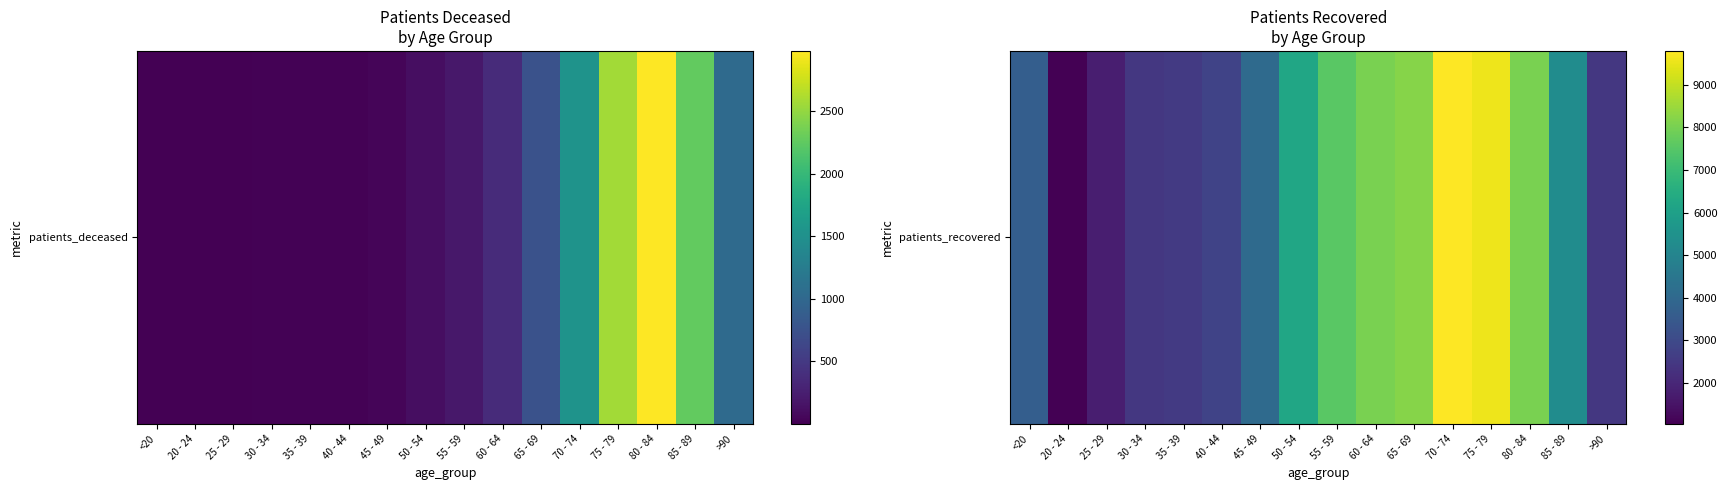

At which label does the data first exceed 5281?

50 - 54